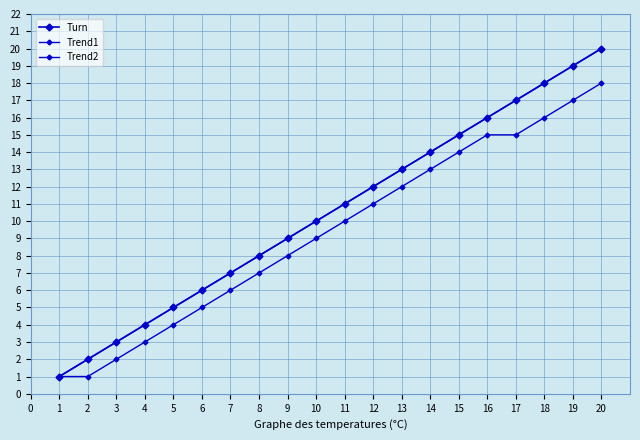

Is the value of Turn at 8 greater than the value of Trend1 at 13?

No